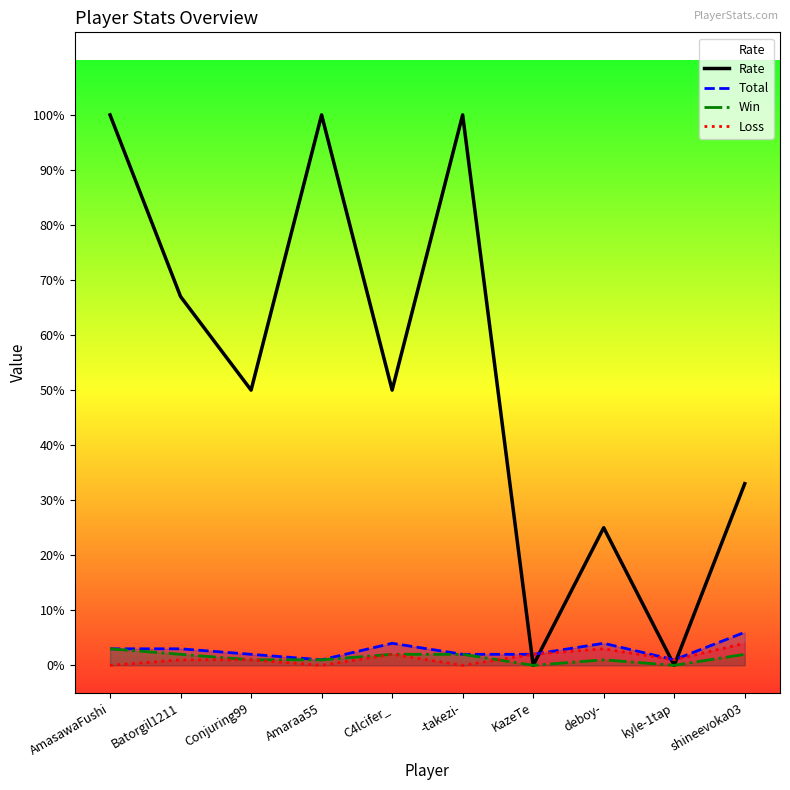

True or false: Total and Loss intersect in this chart.

False